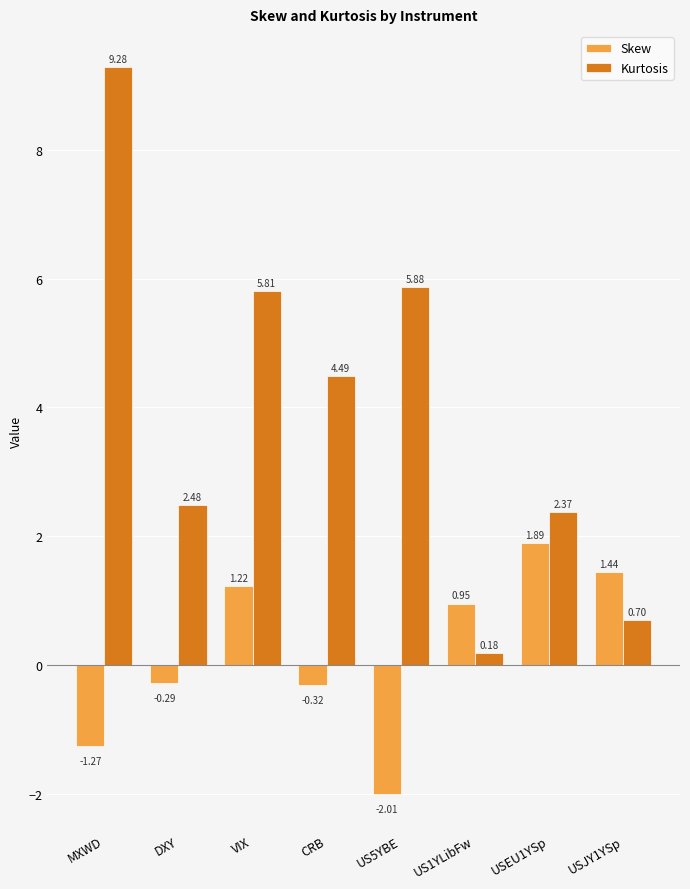

Is the value of Skew at MXWD greater than the value of Kurtosis at CRB?

No